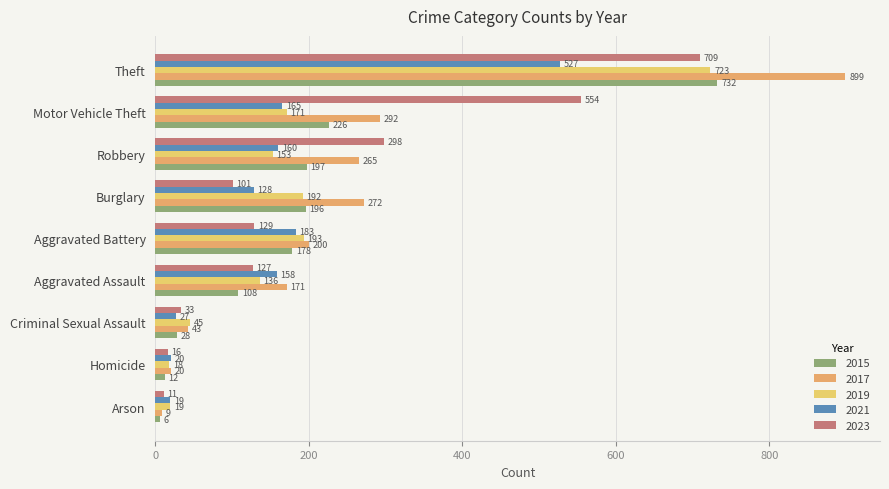

Which category has the lowest value in the 2023 series?

Arson